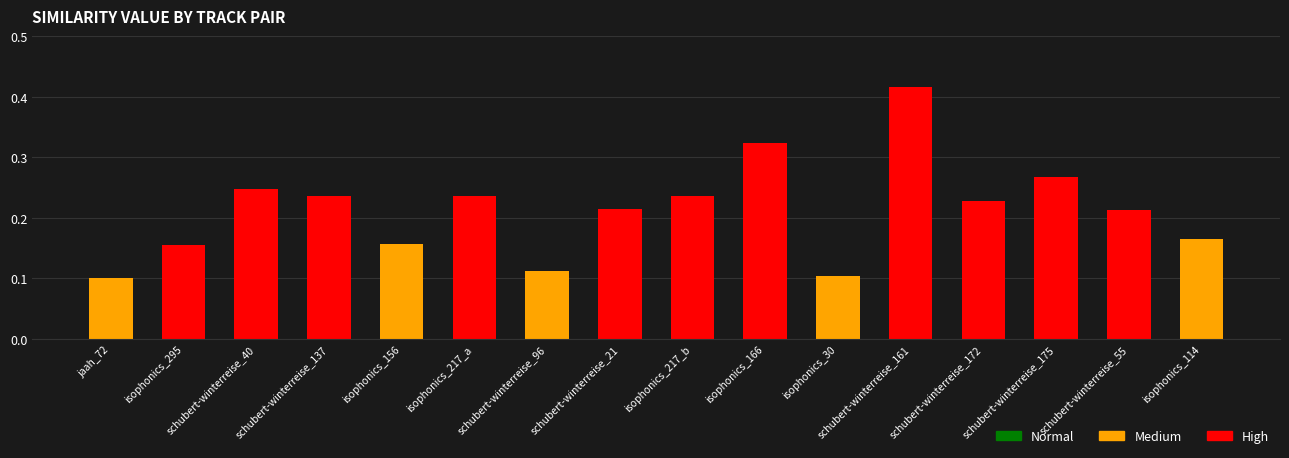

Reading left to right, list all the values displayed in this chart.

jaah_72=0.1	isophonics_295=0.2	schubert-winterreise_40=0.2	schubert-winterreise_137=0.2	isophonics_156=0.2	isophonics_217_a=0.2	schubert-winterreise_96=0.1	schubert-winterreise_21=0.2	isophonics_217_b=0.2	isophonics_166=0.3	isophonics_30=0.1	schubert-winterreise_161=0.4	schubert-winterreise_172=0.2	schubert-winterreise_175=0.3	schubert-winterreise_55=0.2	isophonics_114=0.2